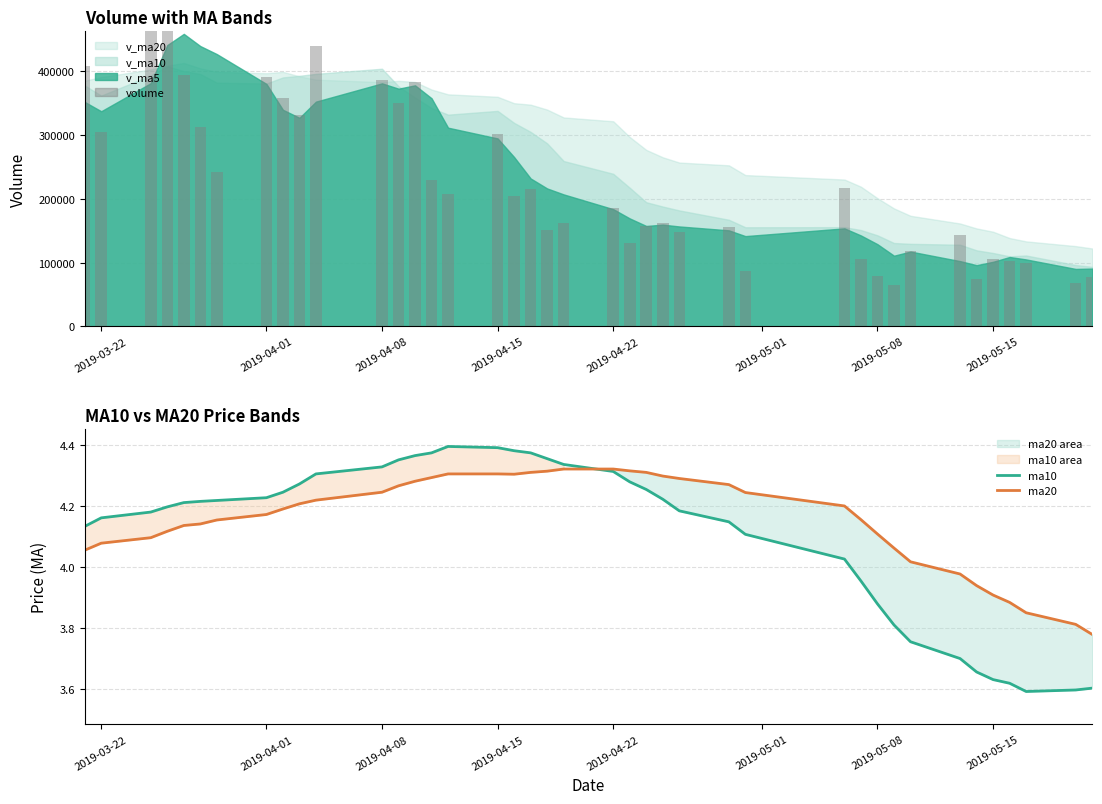

What is the value of the volume bar at the 26th from the left?

147349.4